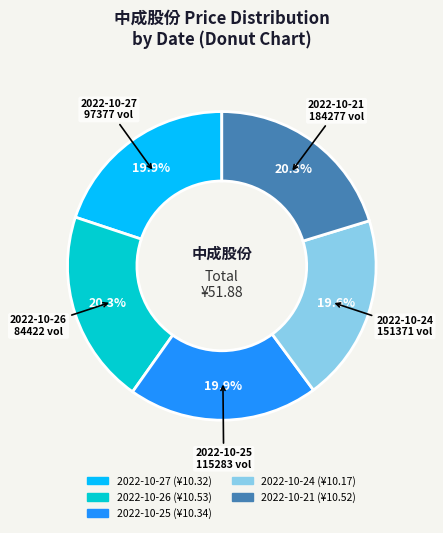

What is the ratio of the value at 2022-10-21 to the value at 2022-10-24?

1.0